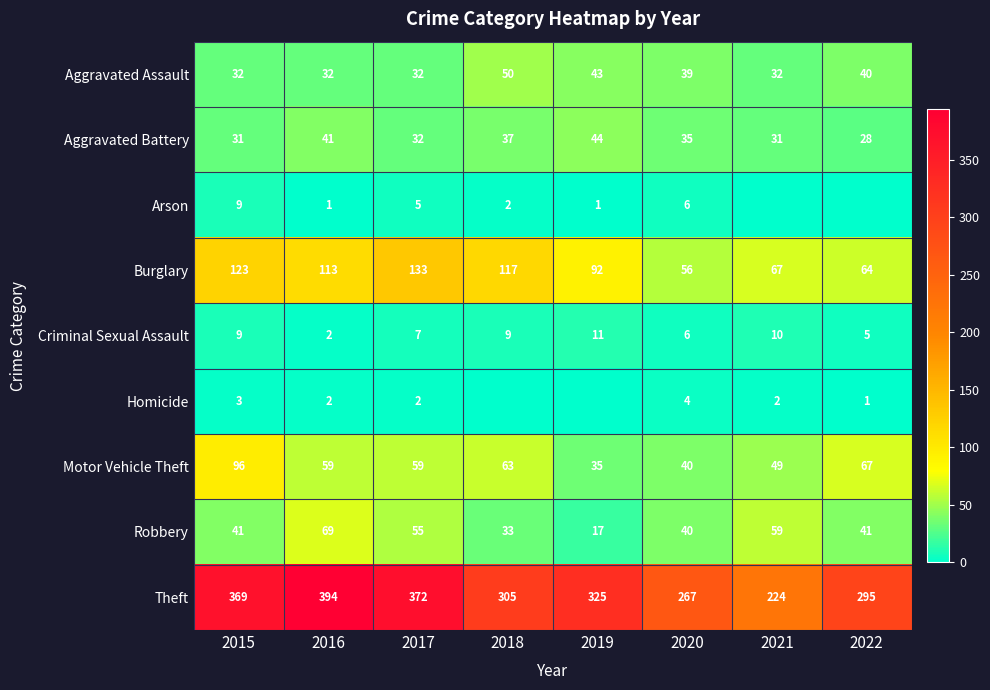

What is the approximate value of Criminal Sexual Assault at 2018?

9